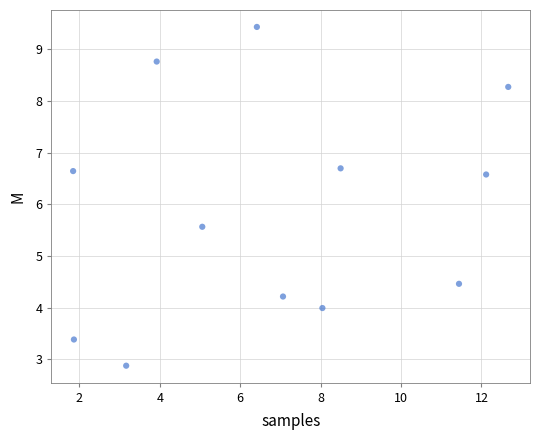

What is the range of Y values (max minus min)?

6.6